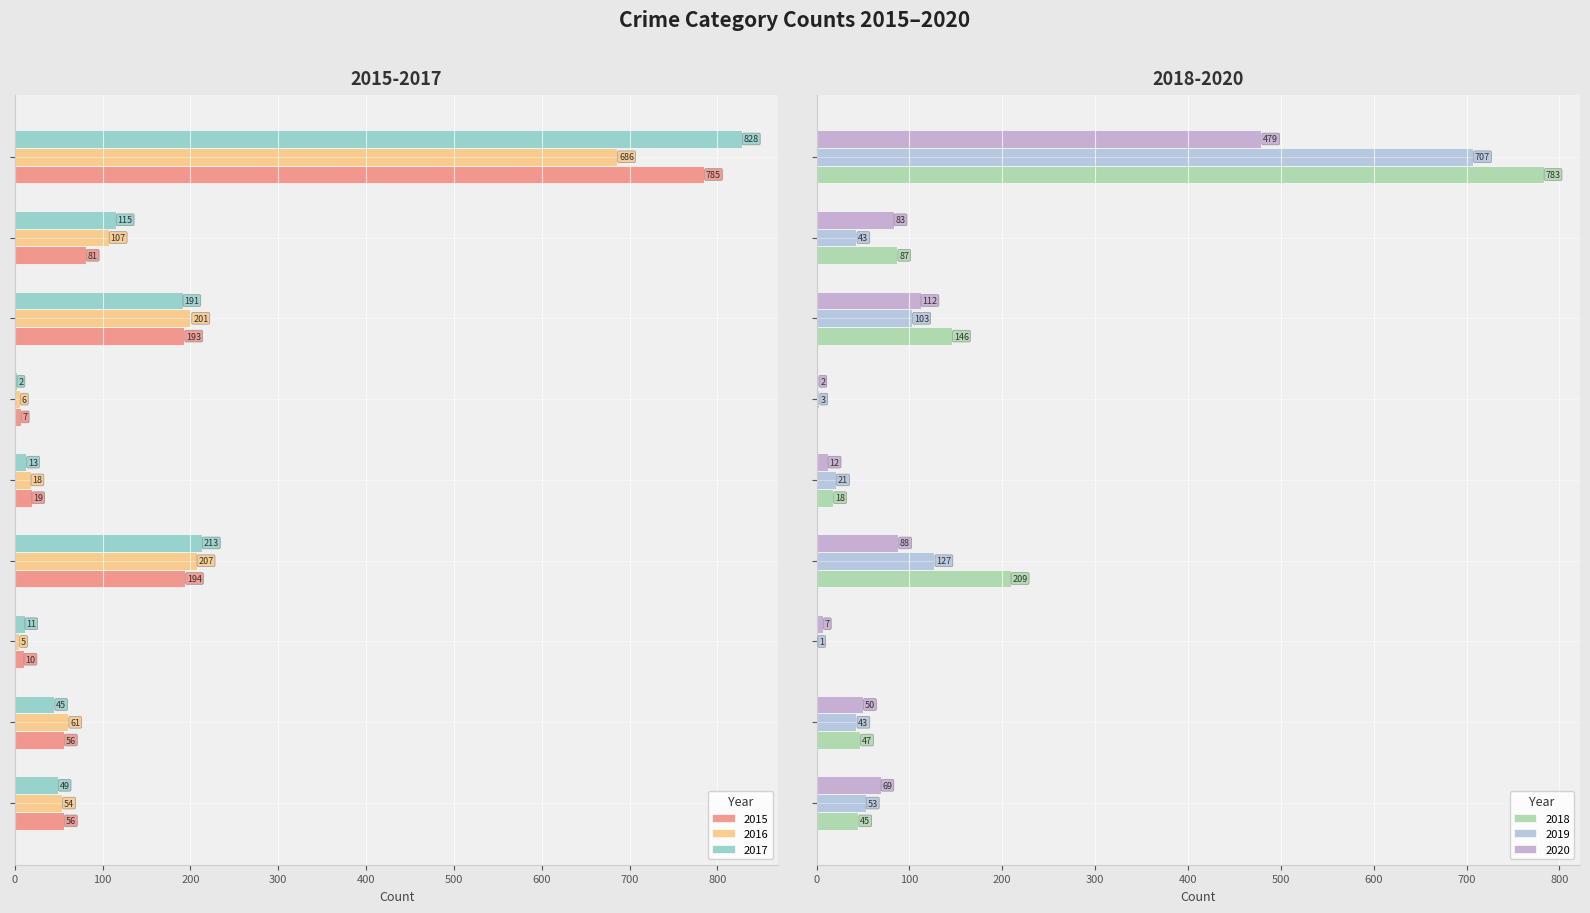

Between Criminal Sexual Assault and Arson, which is larger?

Criminal Sexual Assault